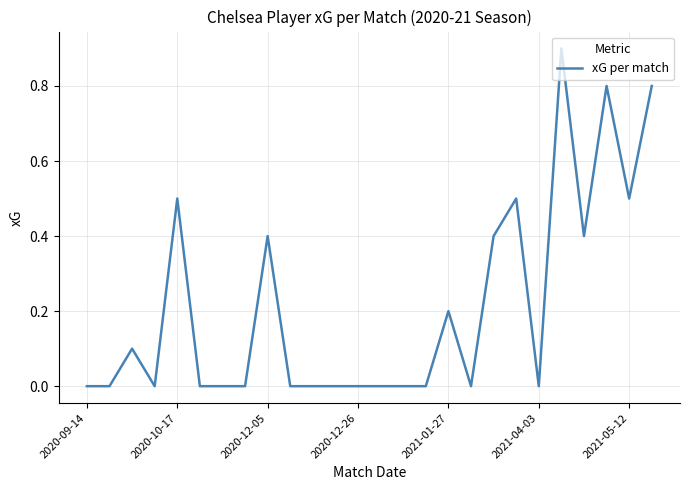

What is the maximum value shown in the chart?

0.9